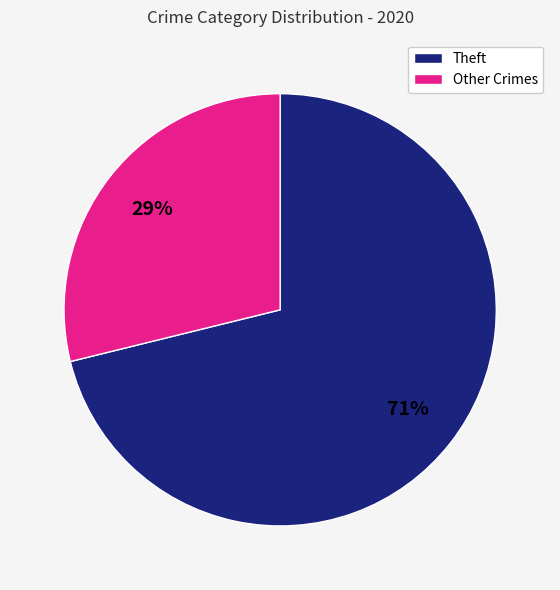

How many segments does this pie chart have?

2